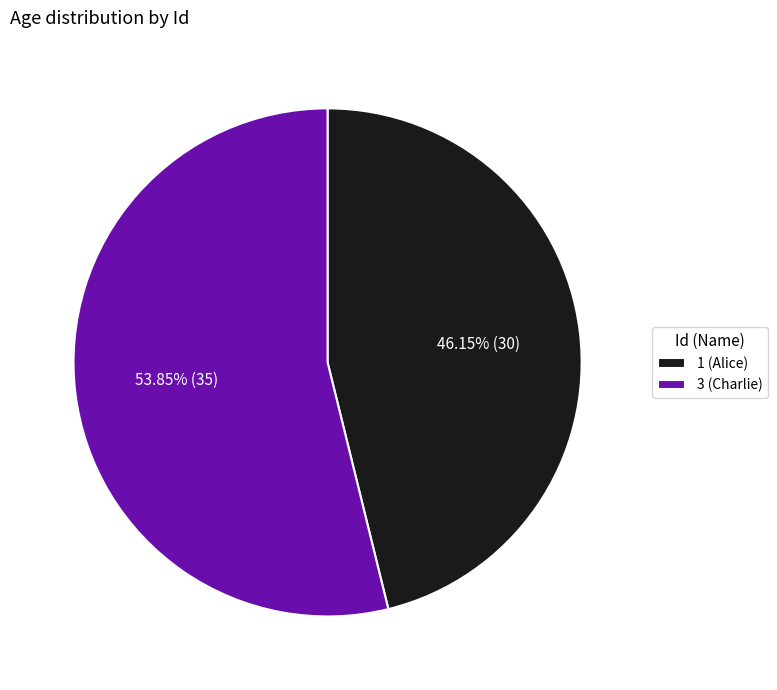

Does any single category account for the majority?

Yes